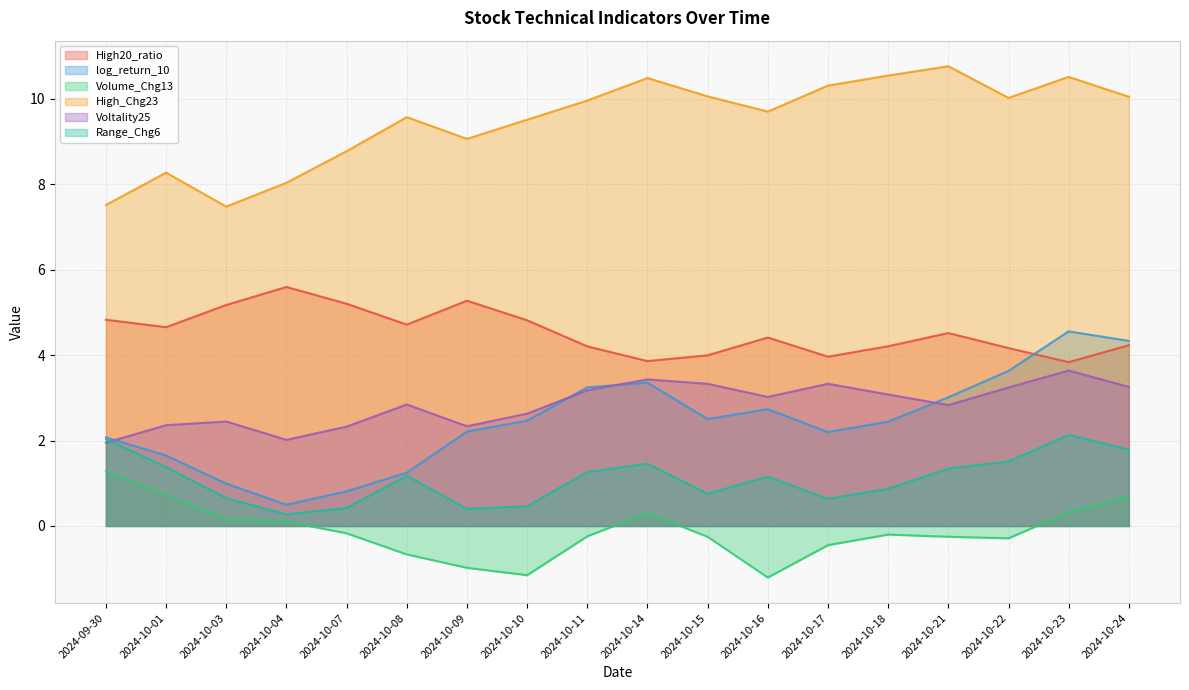

How many interior local peaks does the Volume_Chg13 series have?

2